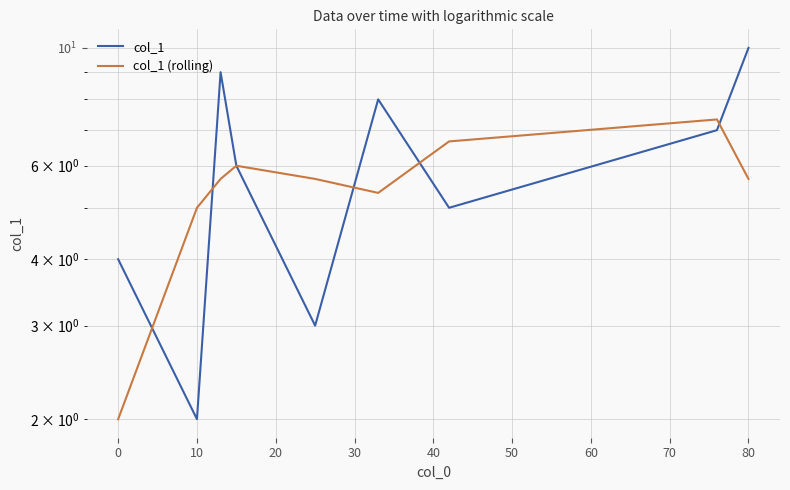

Which has a higher value, 80 or 10?

80